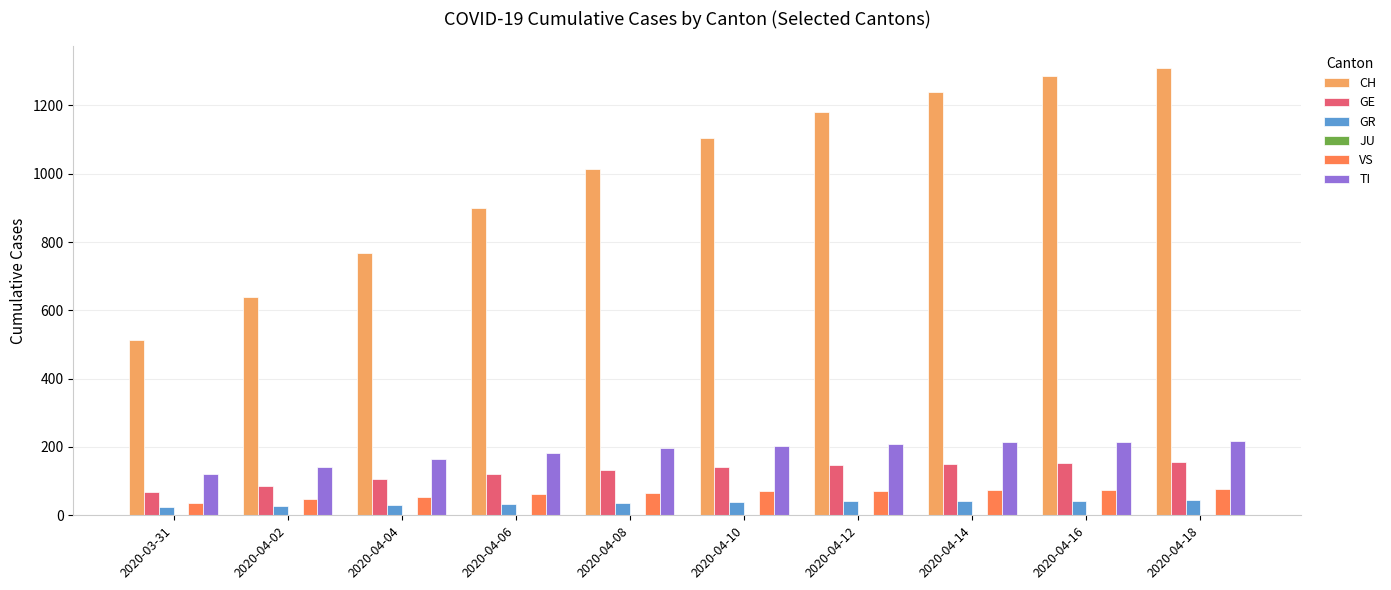

Is the value of GR at 2020-03-31 greater than the value of TI at 2020-04-16?

No